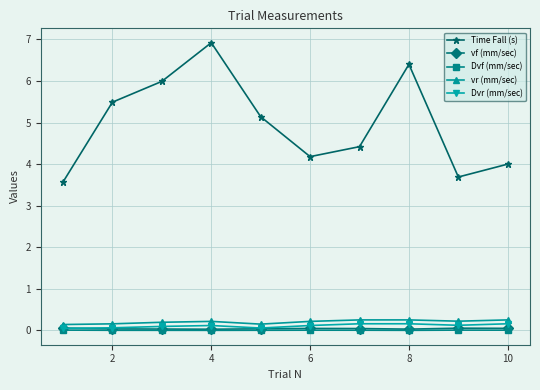

Is this an area chart (filled region under the line)?

No